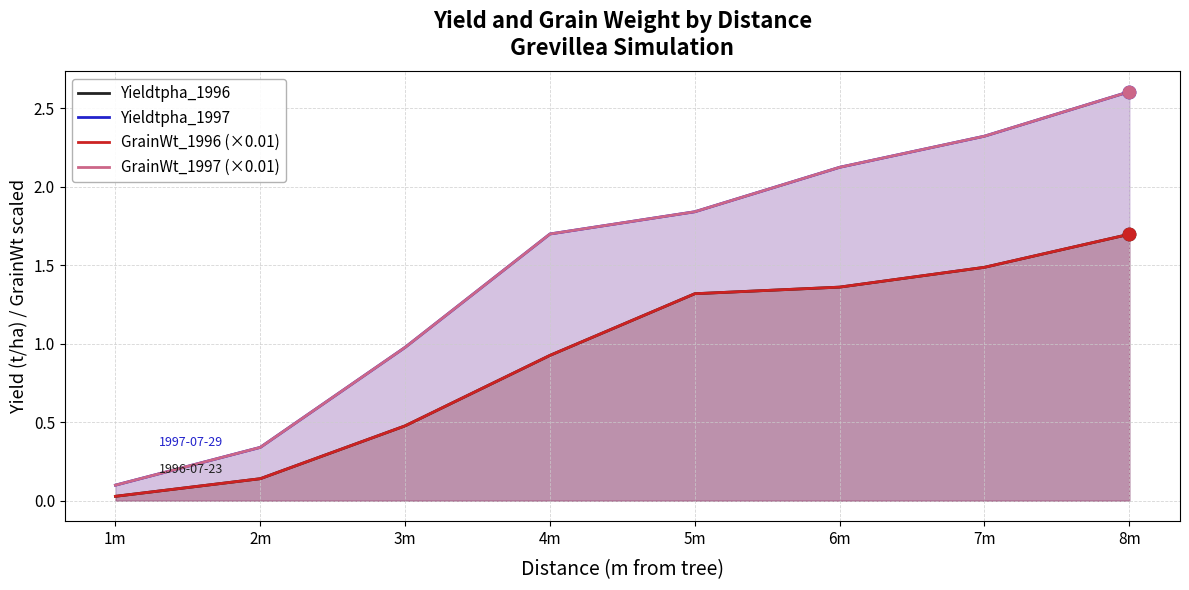

Which series has the largest total across all categories?

Yieldtpha_1997